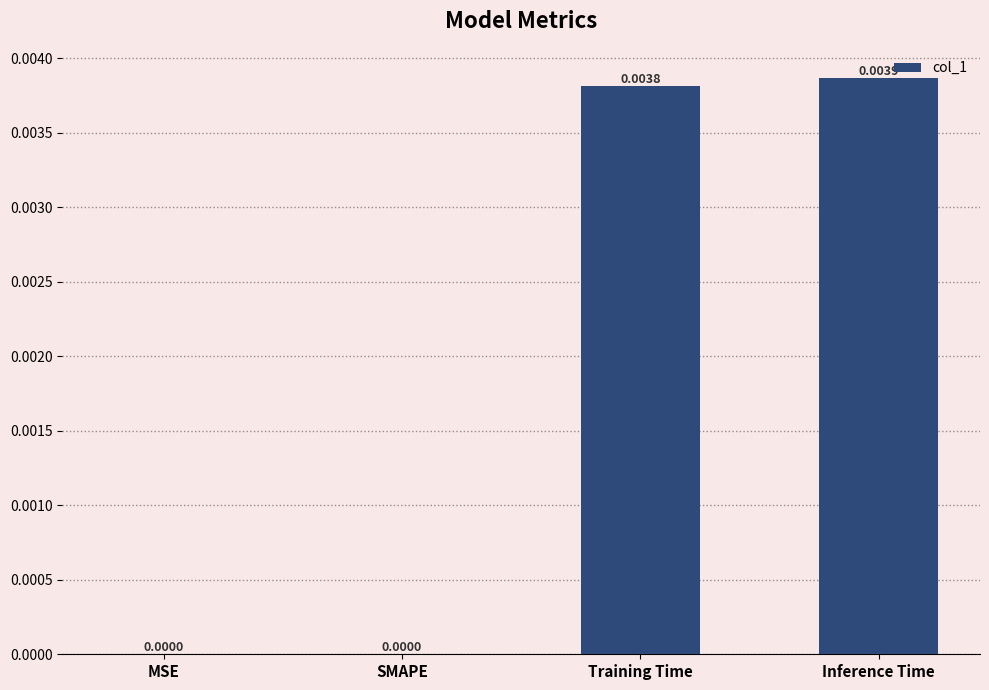

At which category does the chart reach its peak across all series?

Inference Time